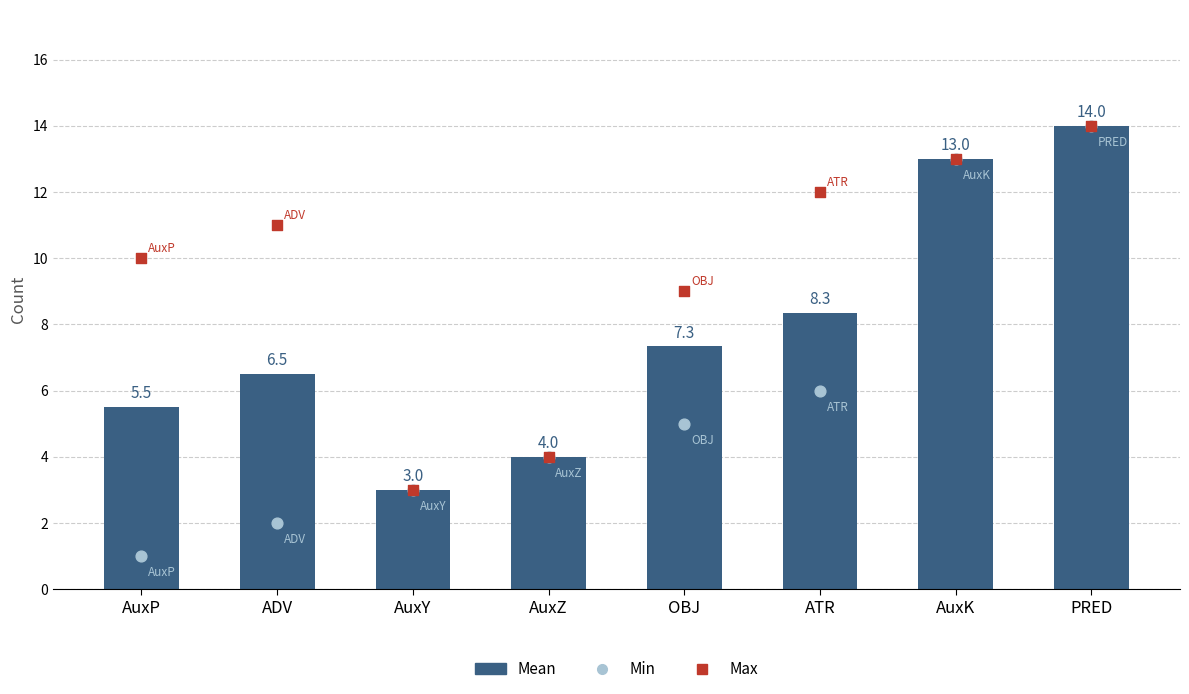

At how many categories does at least one series exceed 6?

6